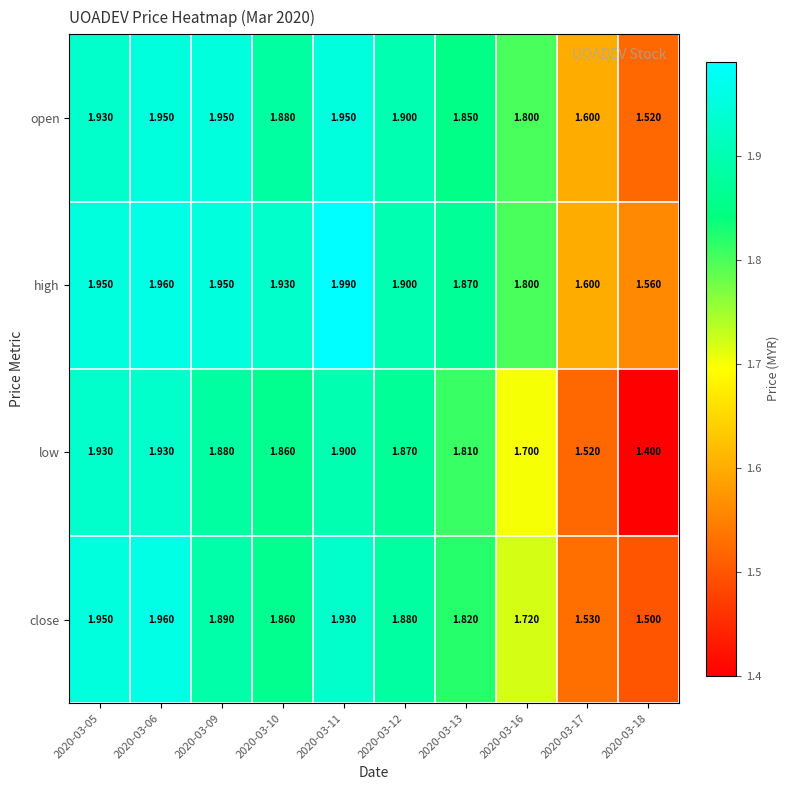

Which series has the largest total across all categories?

high